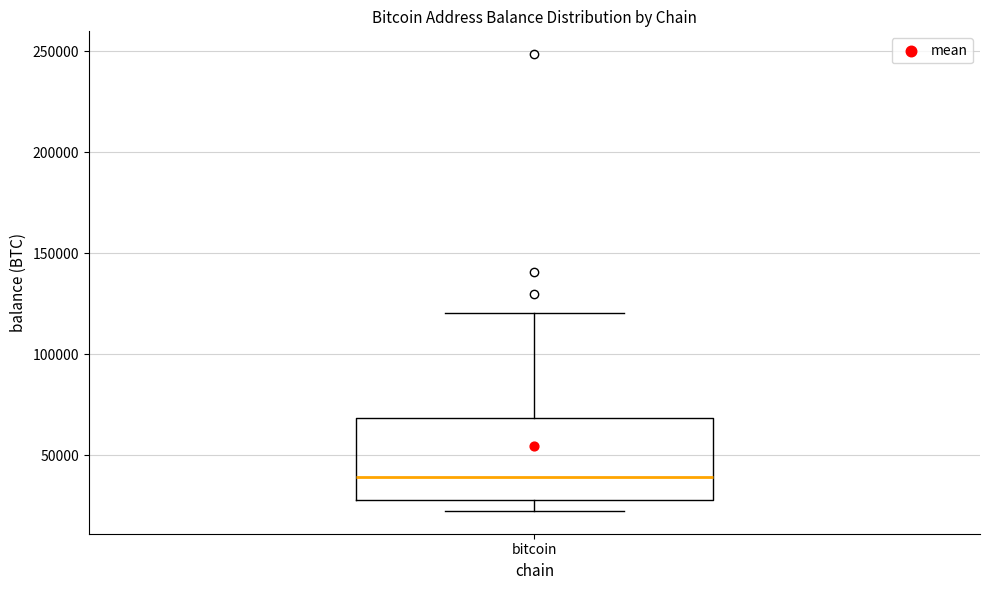

Read this box plot against the y-axis: the position of the median line, the range covered by the box, and the ends of both whiskers. The values are not printed on the chart, so give them approximately, as read against the axis.

median 40000, box 30000 to 70000, whiskers 20000 to 120000